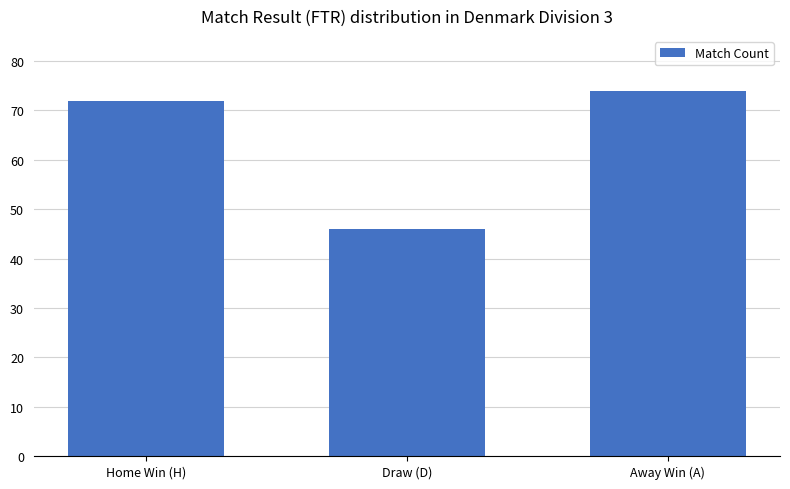

How many bars are there in total?

3